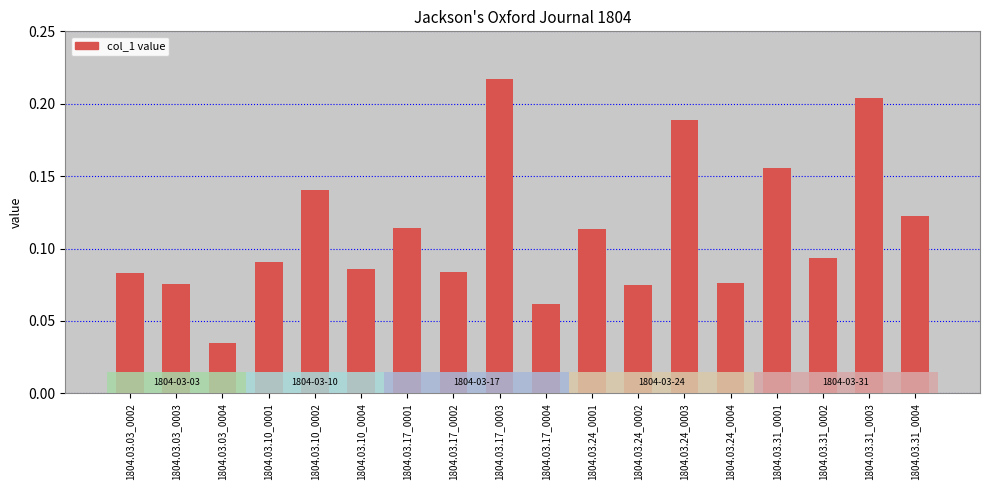

The value at 1804.03.17_0001 is 0.0. True or false?

False